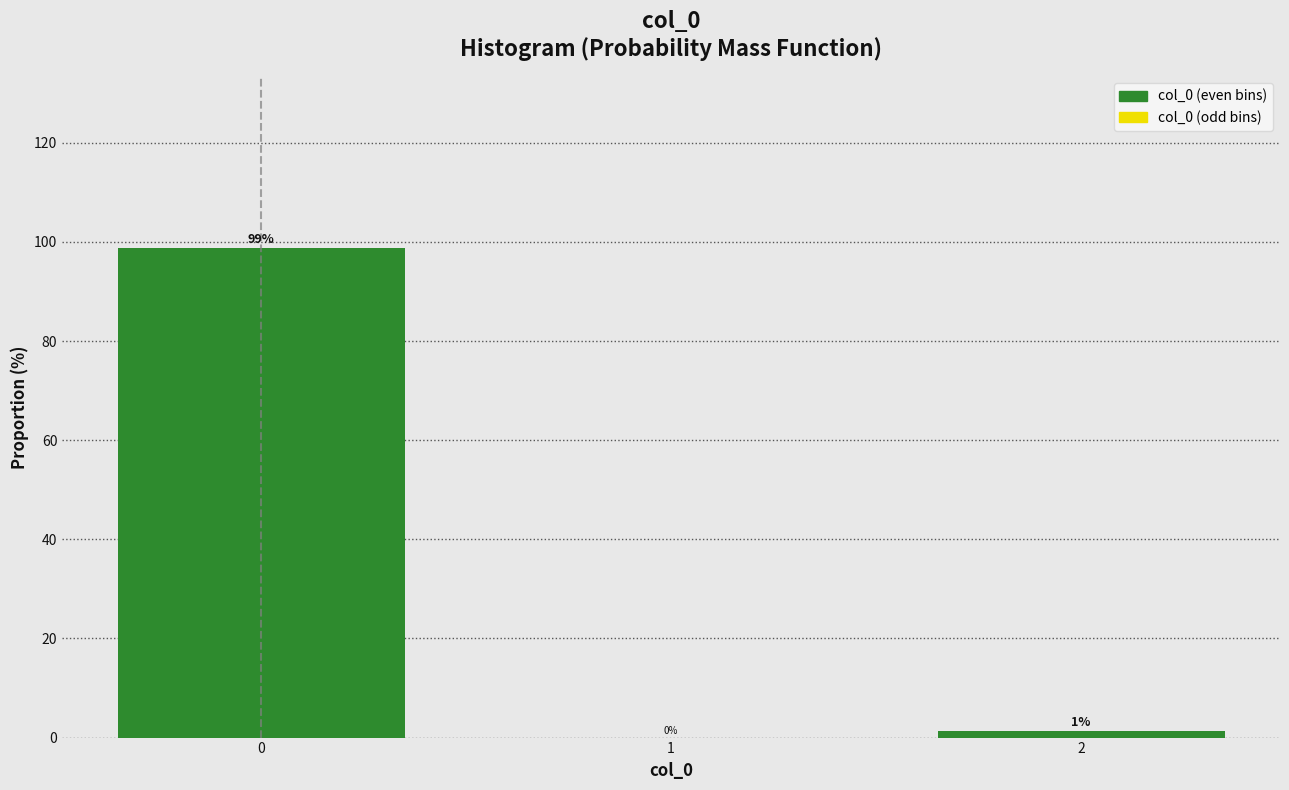

Read the value at 0.

98.8